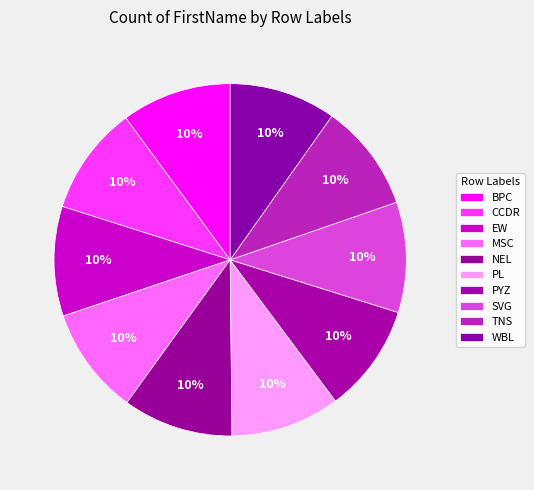

True or false: MSC accounts for 23% of the total.

False